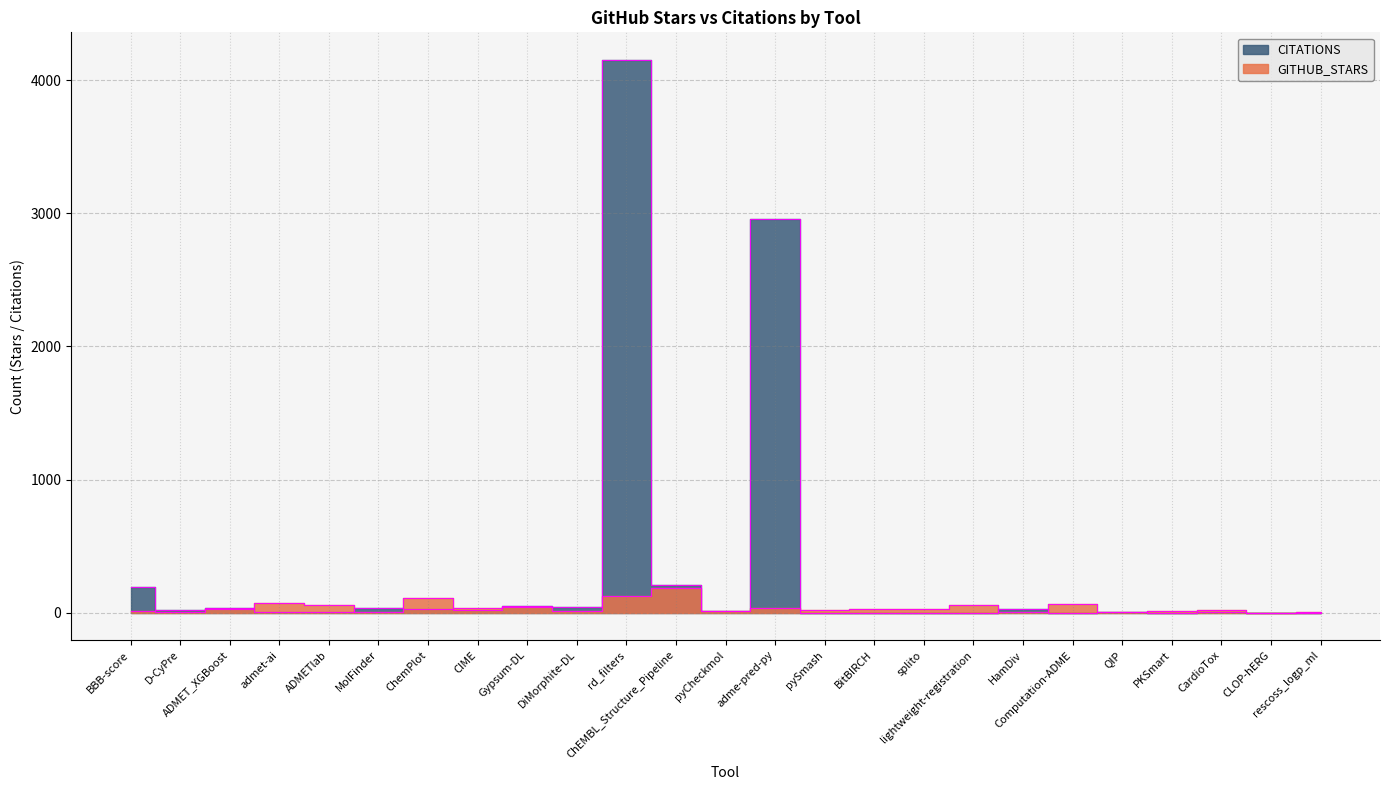

At how many categories does at least one series exceed 1525?

2